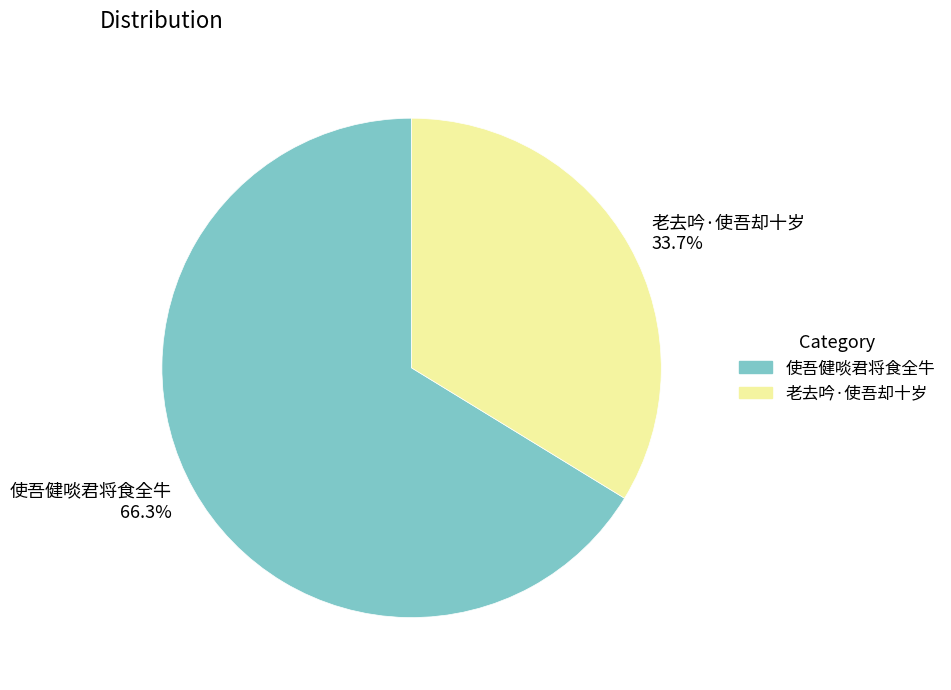

Which category has the smallest portion of the pie?

老去吟·使吾却十岁